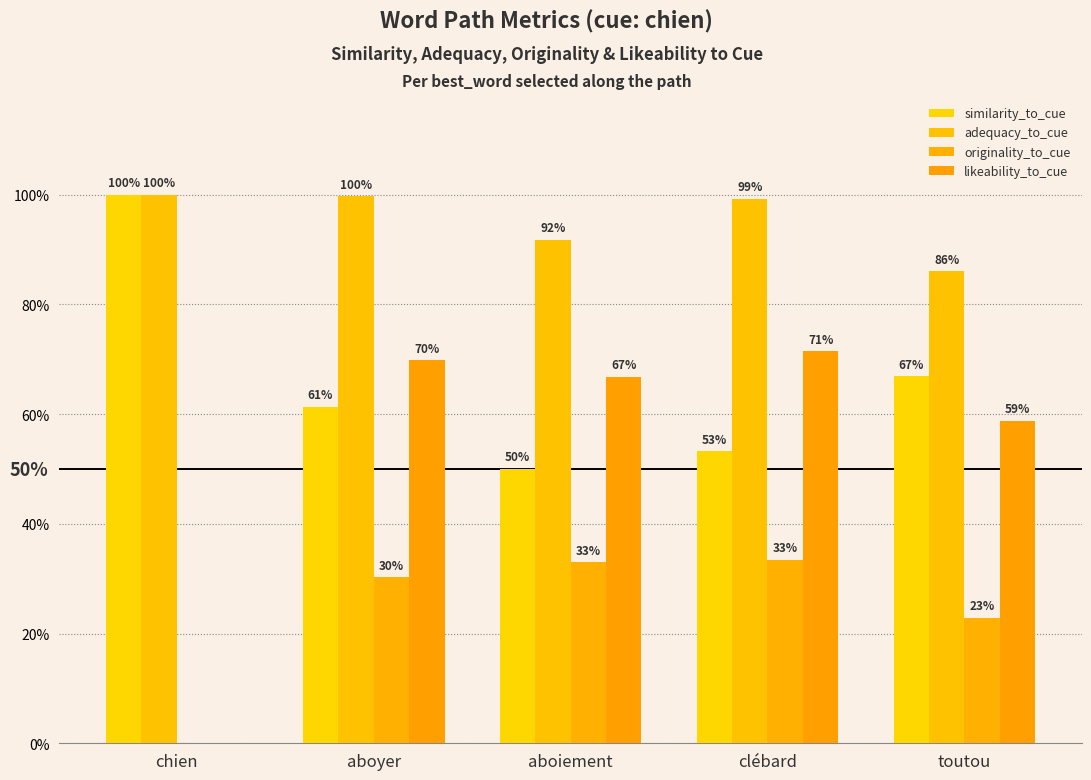

What is the difference between the highest and lowest values at chien?

1.0